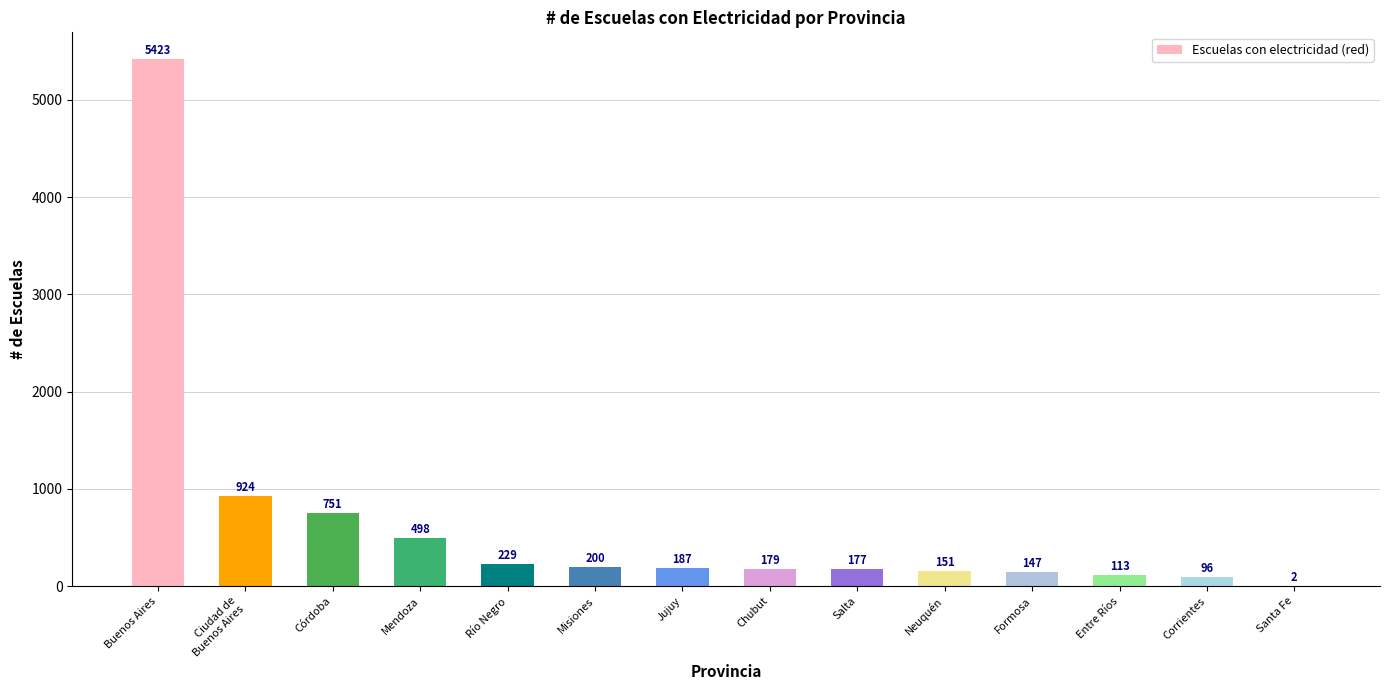

Reading left to right, what are all the values shown in this chart?

5423	924	751	498	229	200	187	179	177	151	147	113	96	2